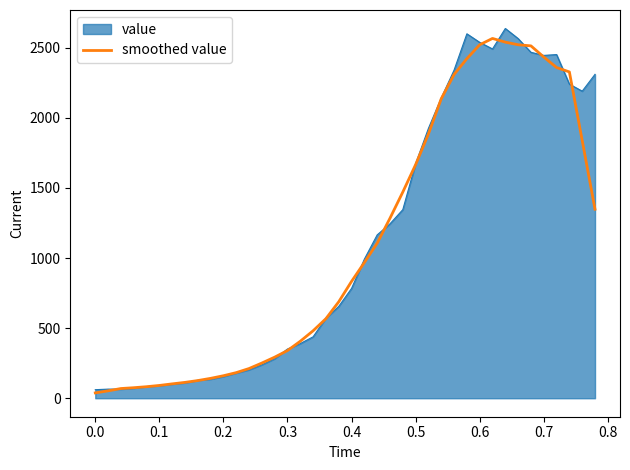

What is the maximum value shown in the chart?

2637.0